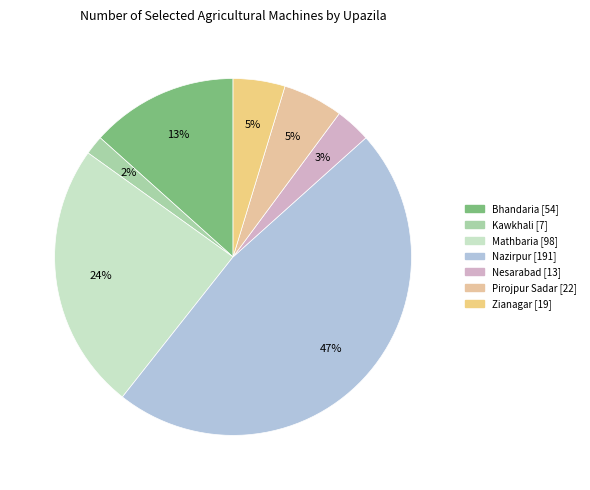

Between Mathbaria and Nesarabad, which is larger?

Mathbaria